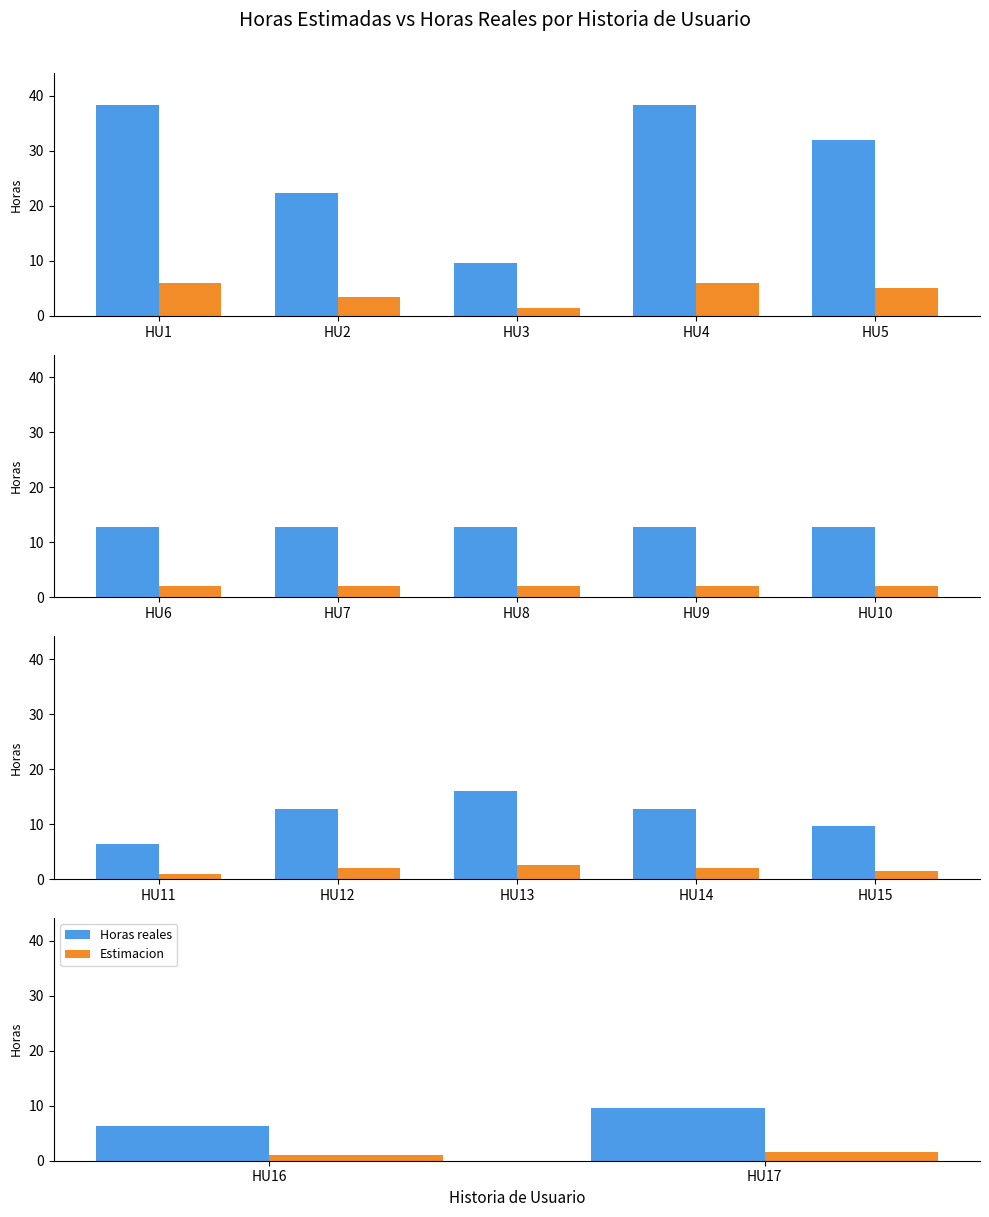

What is the value of the Estimacion bar at the 2nd from the left?

1.5